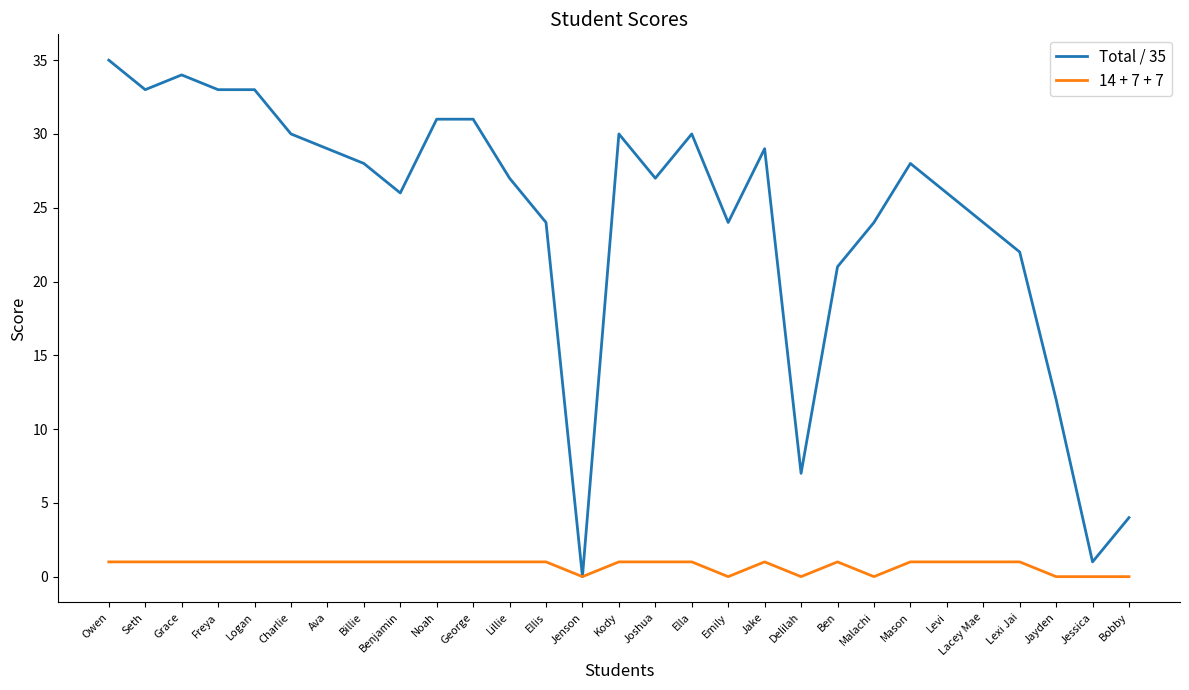

The value of Total / 35 at Kody is 30. True or false?

True